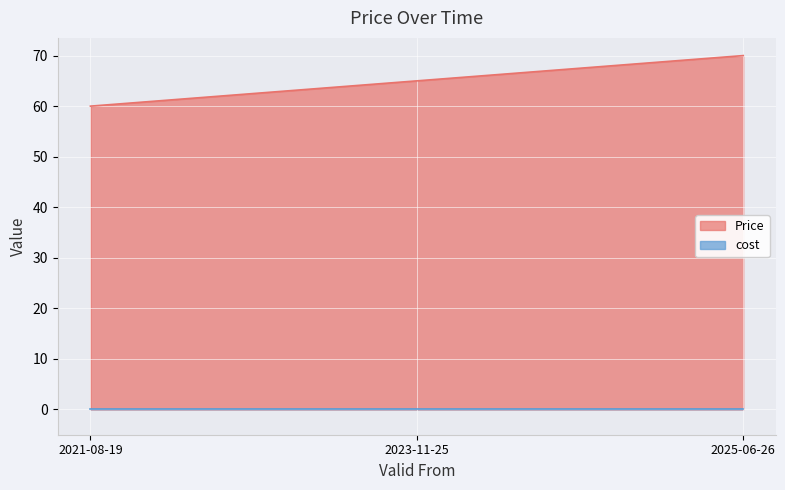

What position from the left is 2025-06-26?

3